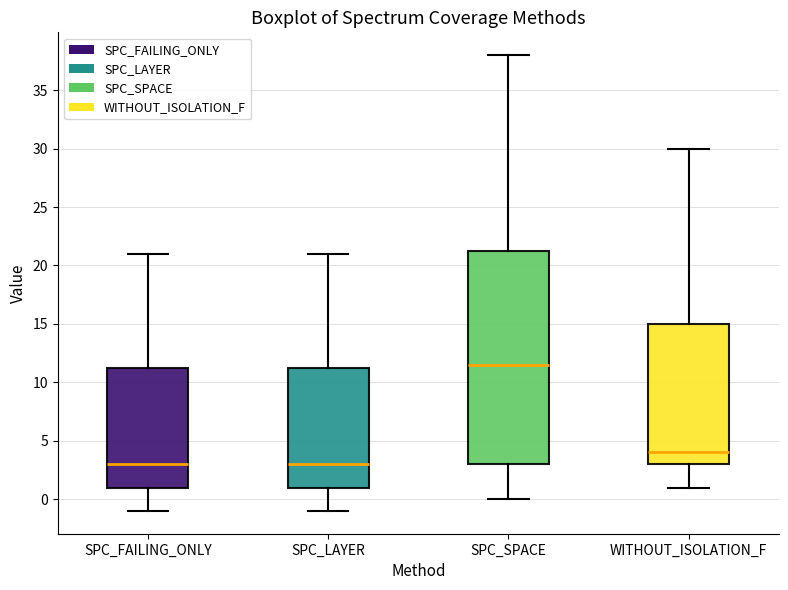

Which box's median line is the highest?

SPC_SPACE